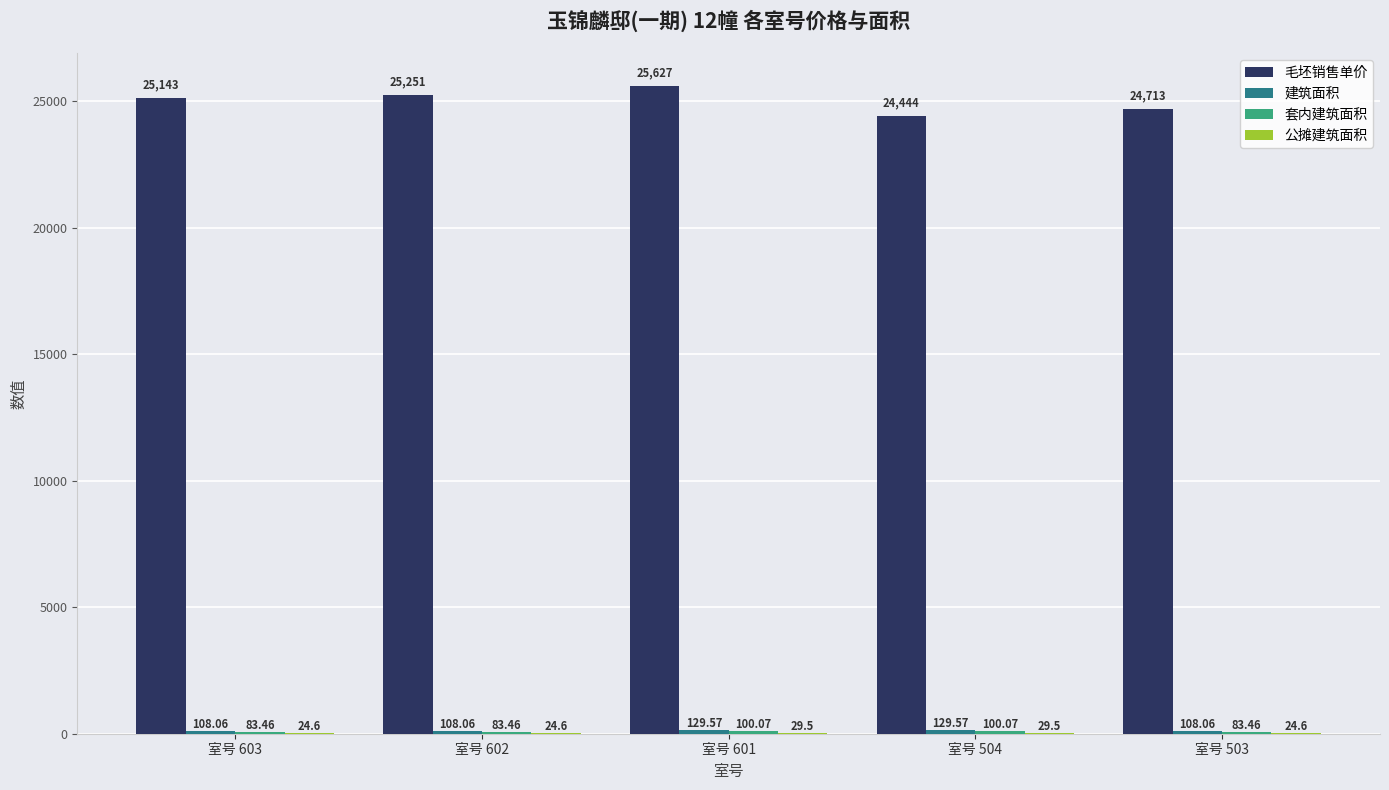

Which series has the largest total across all categories?

毛坯销售单价